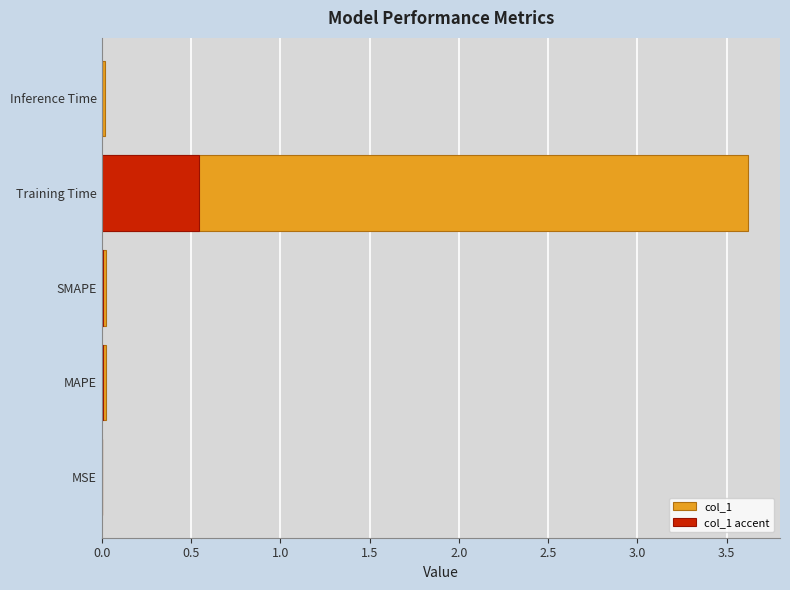

Which series has the largest total across all categories?

col_1